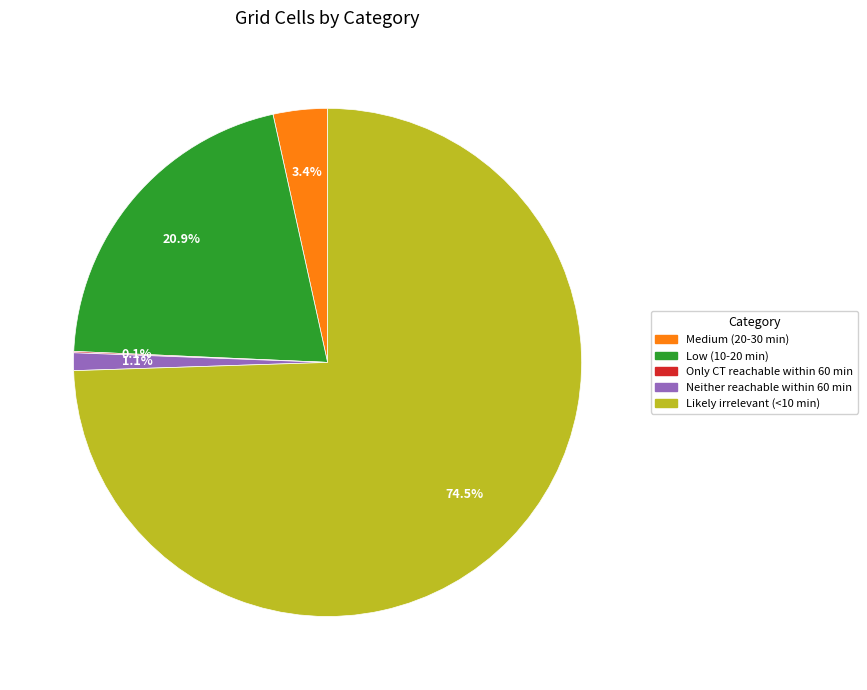

Is there any slice that represents more than half of the pie?

Yes